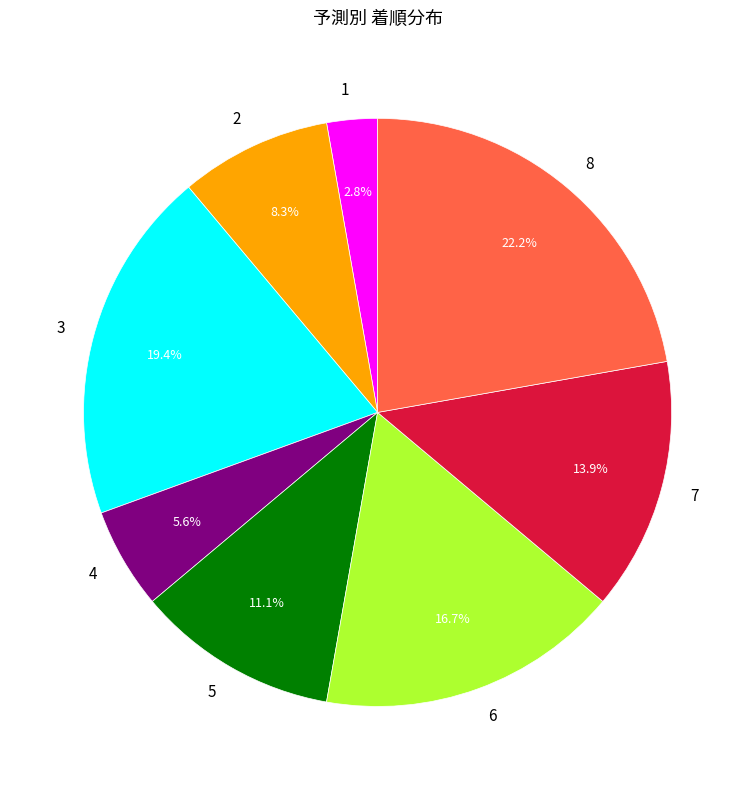

Rank the categories by value from highest to lowest.

8, 3, 6, 7, 5, 2, 4, 1